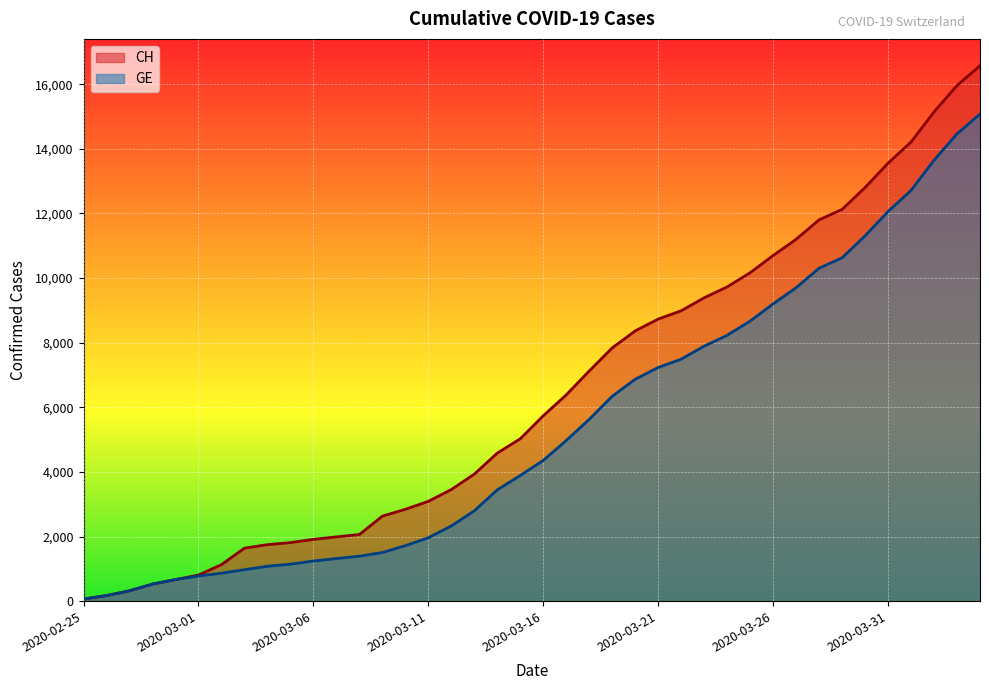

Which series has the largest range (max minus min)?

CH